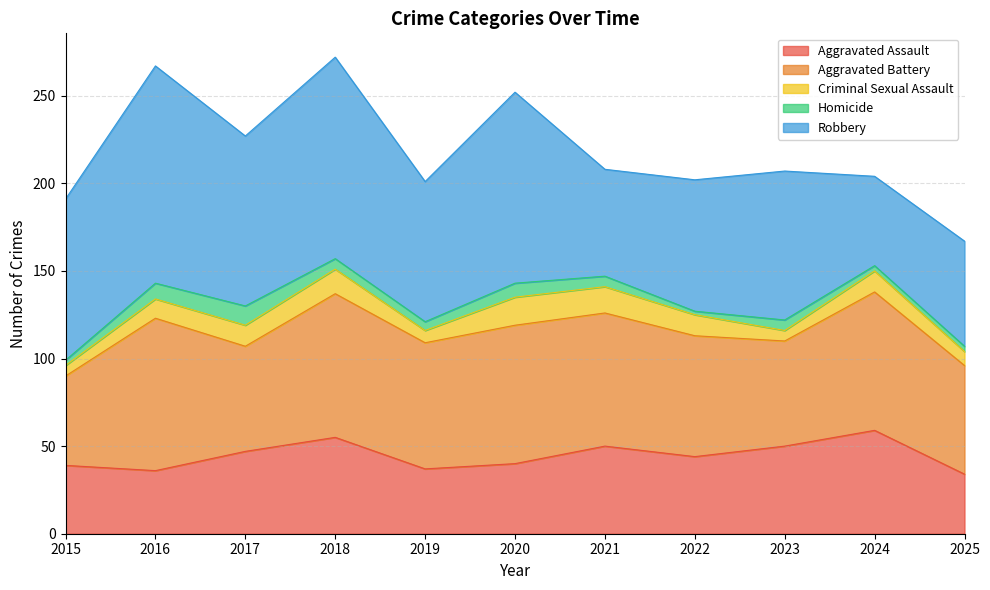

Which series has the largest total across all categories?

Robbery